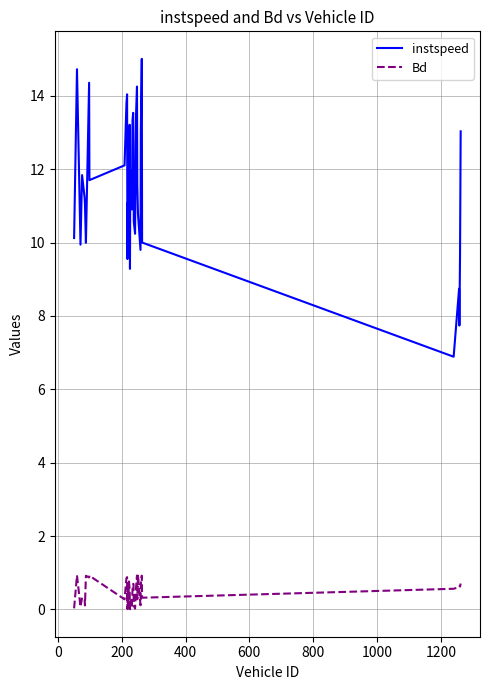

What is the highest value of the Bd series?

1.0